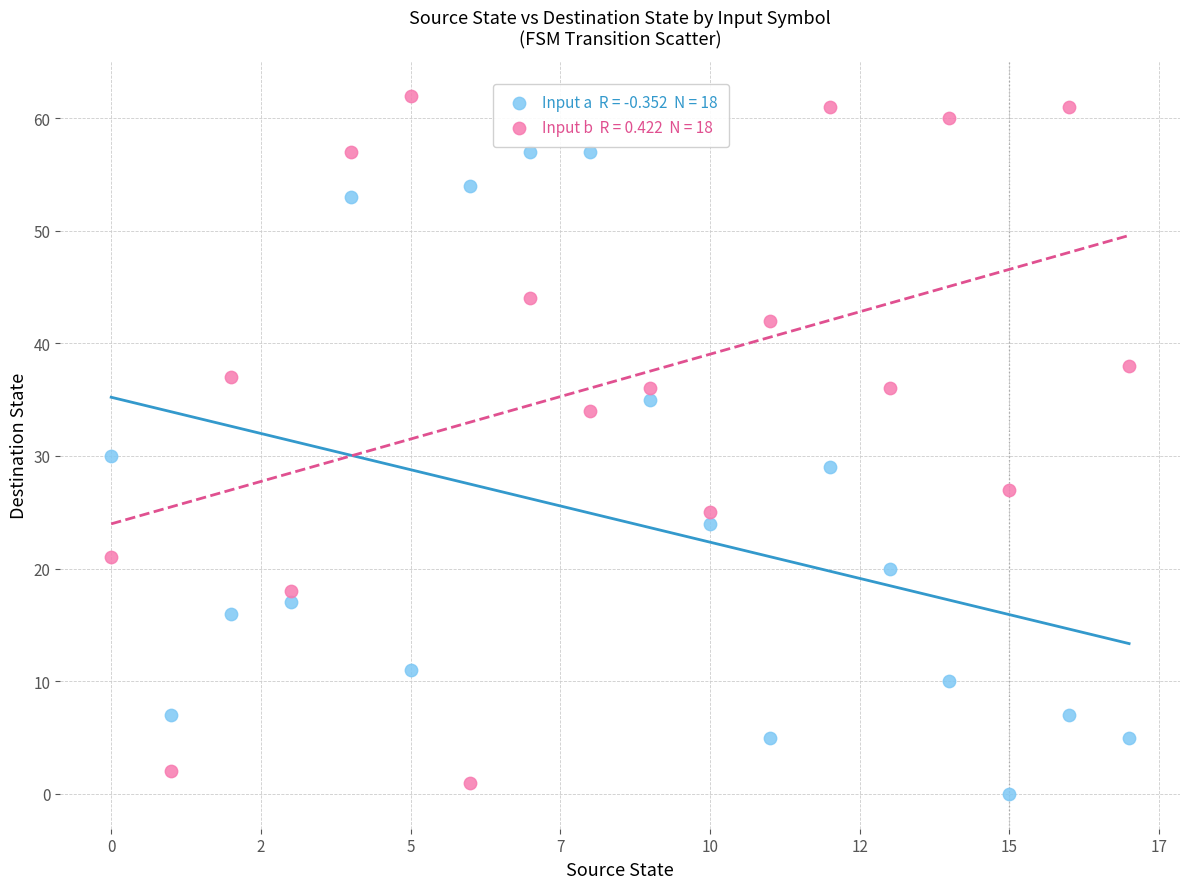

Across all series, what Y value is closest to 31?

30